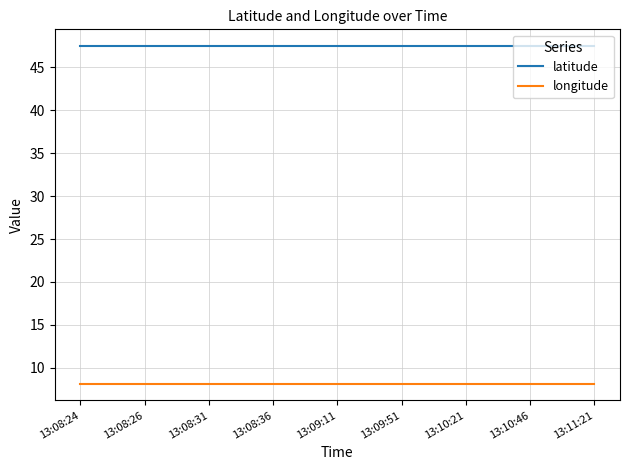

True or false: longitude and latitude cross at least once.

False